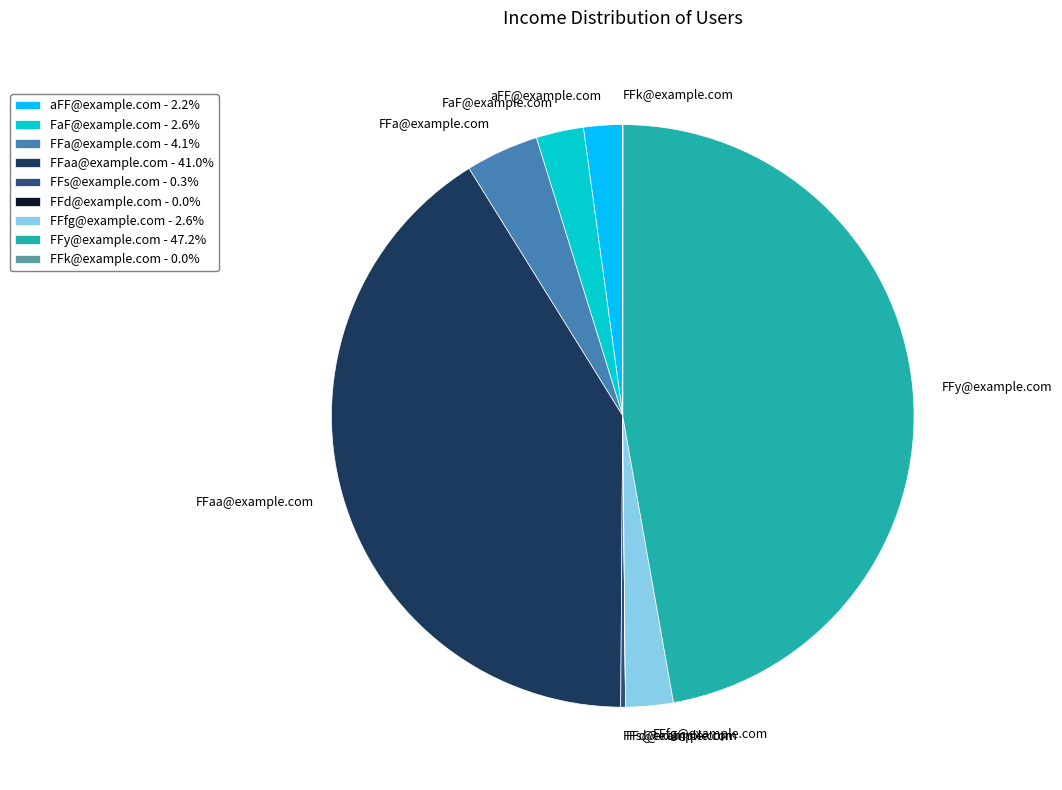

What is the ratio of the value at FFaa@example.com - 41.0% to the value at FFa@example.com - 4.1%?

10.1